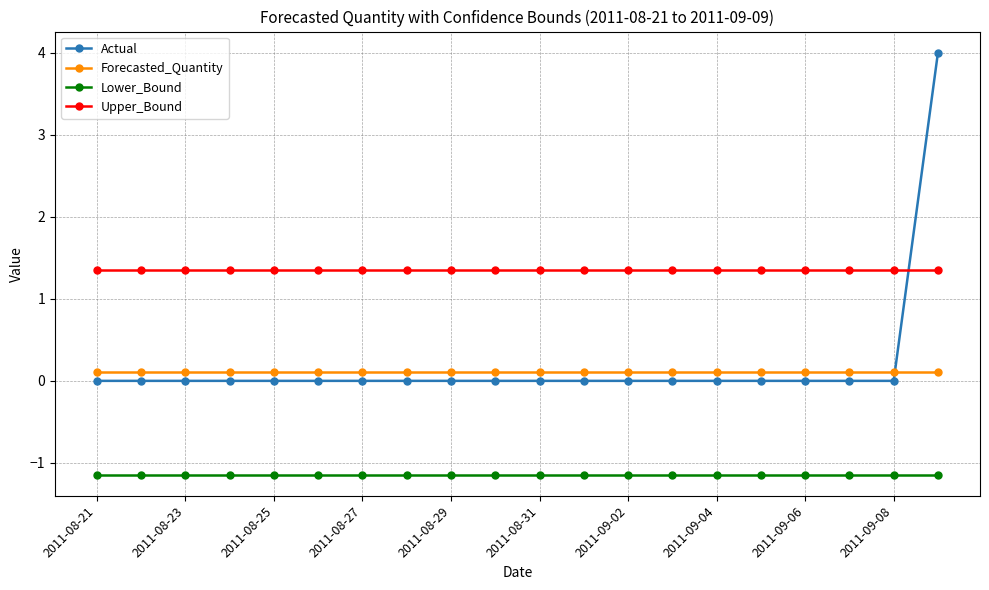

True or false: Upper_Bound and Lower_Bound cross at least once.

False